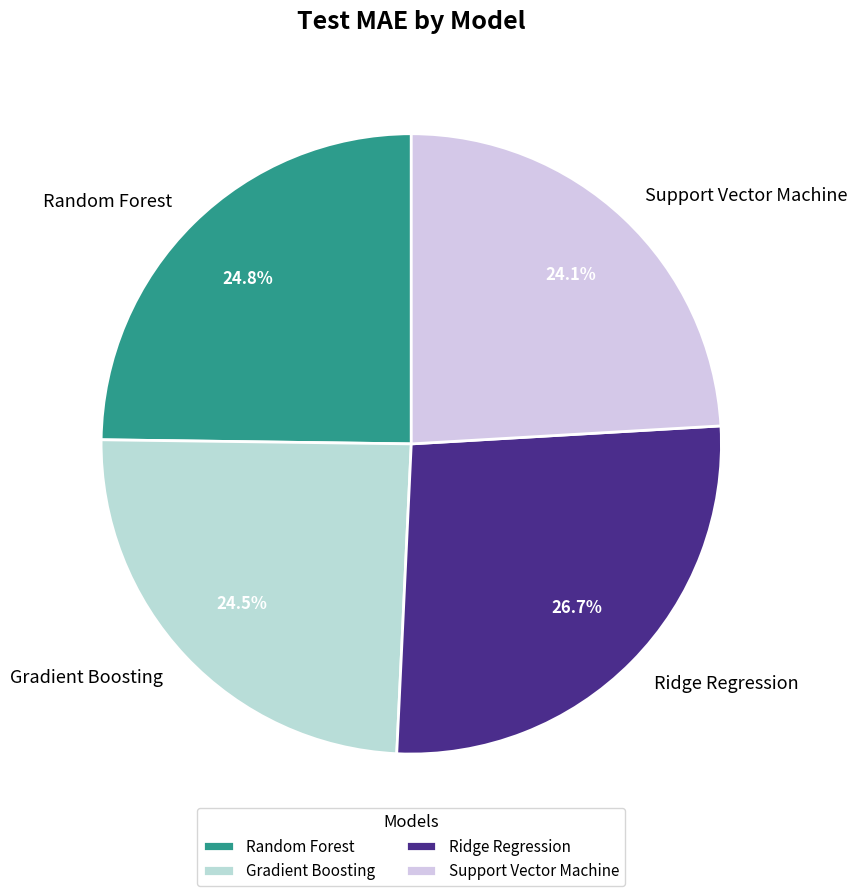

To the nearest percent, what is the difference between the largest and smallest slice percentages?

3%